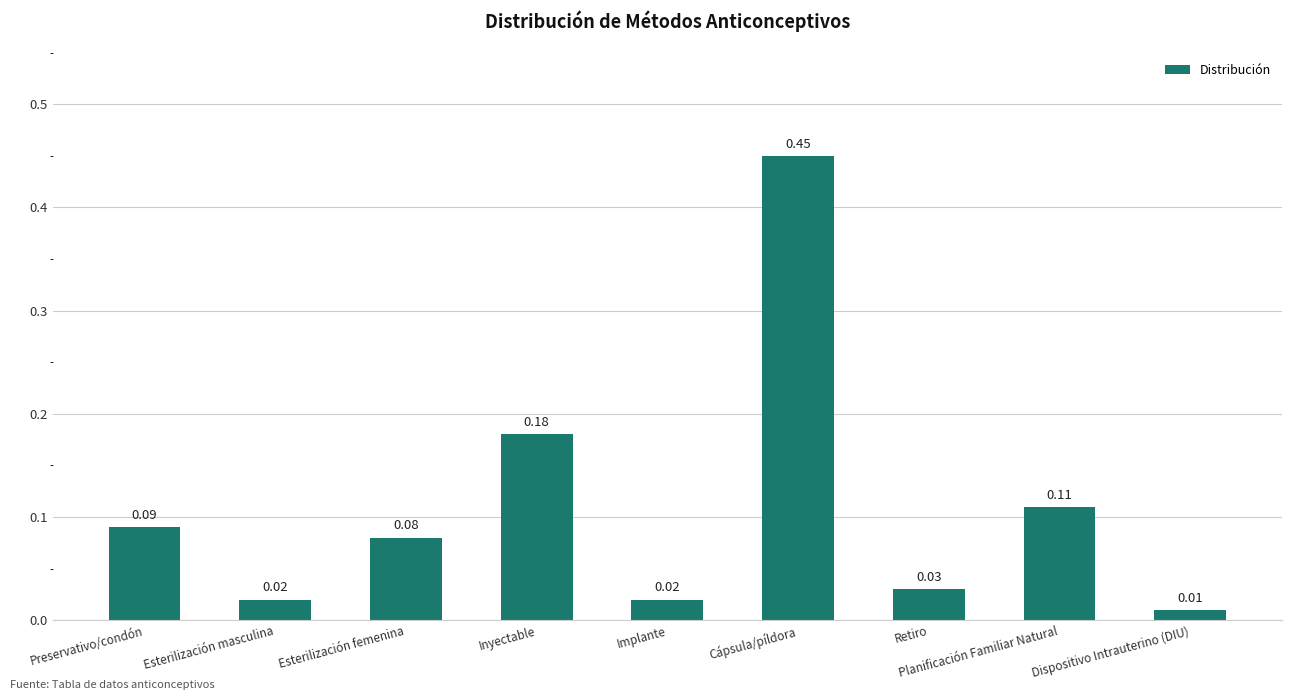

Which category has the lowest value across all series?

Dispositivo Intrauterino (DIU)